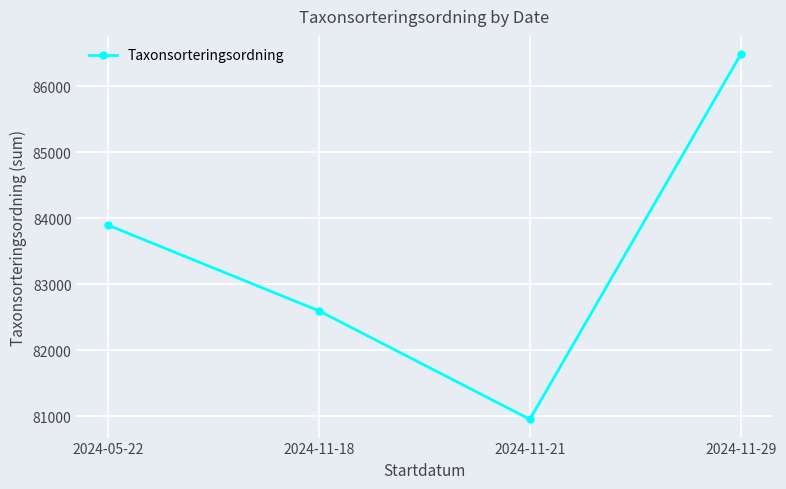

How many values are below 83897?

2